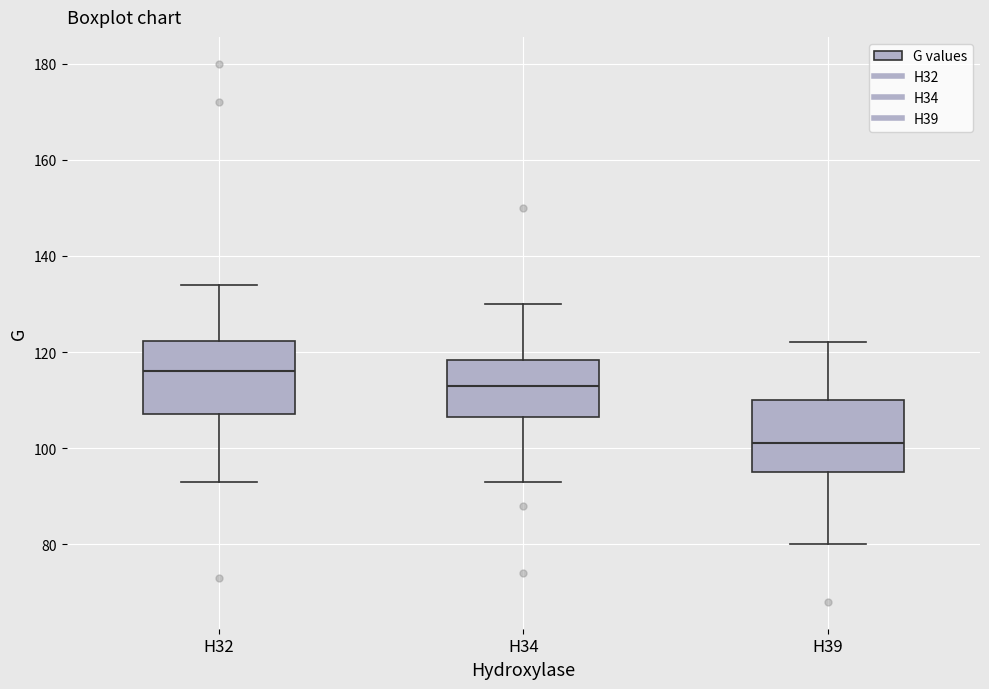

Reading left to right, read every box against the y-axis: the position of its median line, the range the box covers, and the ends of its whiskers. The values are not printed on the chart, so give them approximately, as read against the axis.

H32: median 116, box 108 to 122, whiskers 94 to 134
H34: median 114, box 106 to 118, whiskers 94 to 130
H39: median 102, box 96 to 110, whiskers 80 to 122